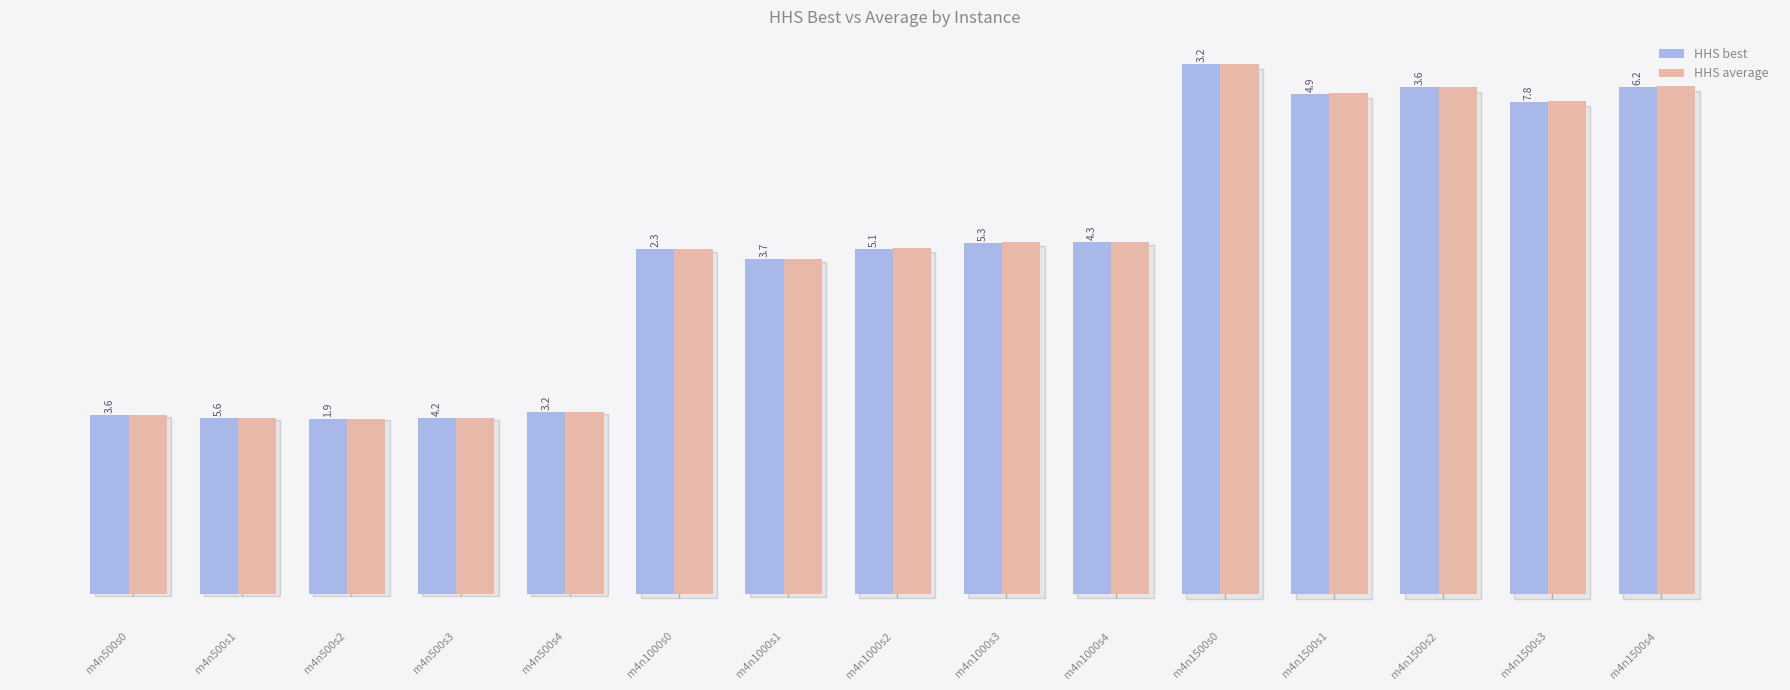

Does the chart contain stacked bars?

No